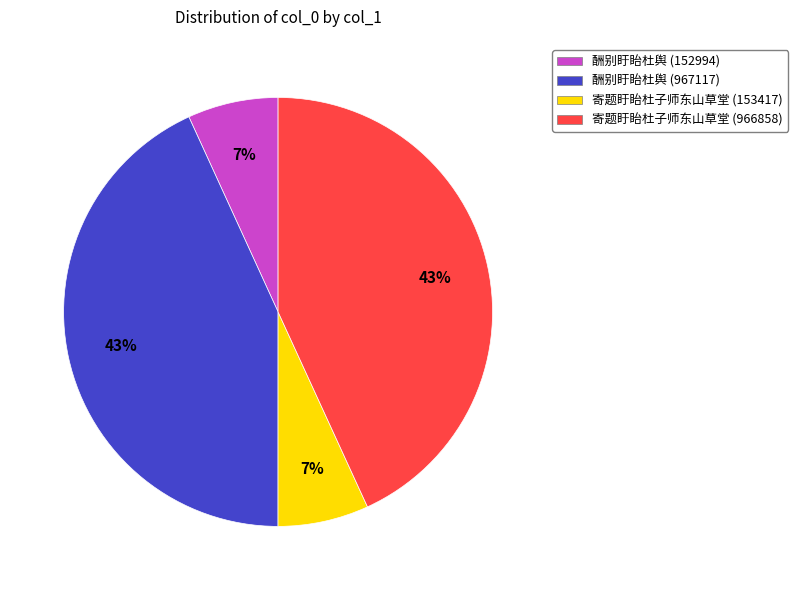

Is it true that 寄题盱眙杜子师东山草堂 (153417) is 1% of the pie?

False